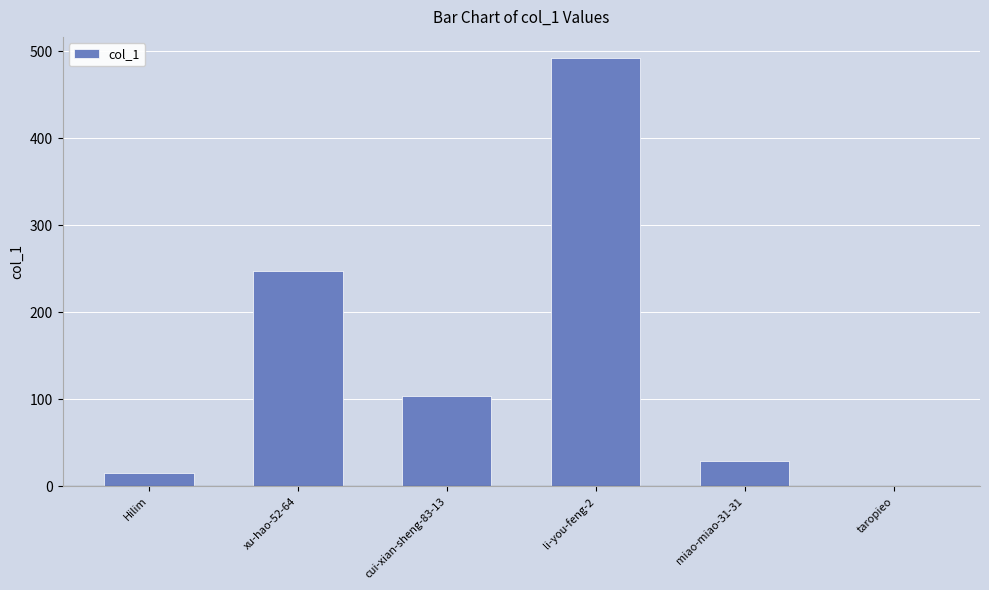

Between li-you-feng-2 and cui-xian-sheng-83-13, which is larger?

li-you-feng-2